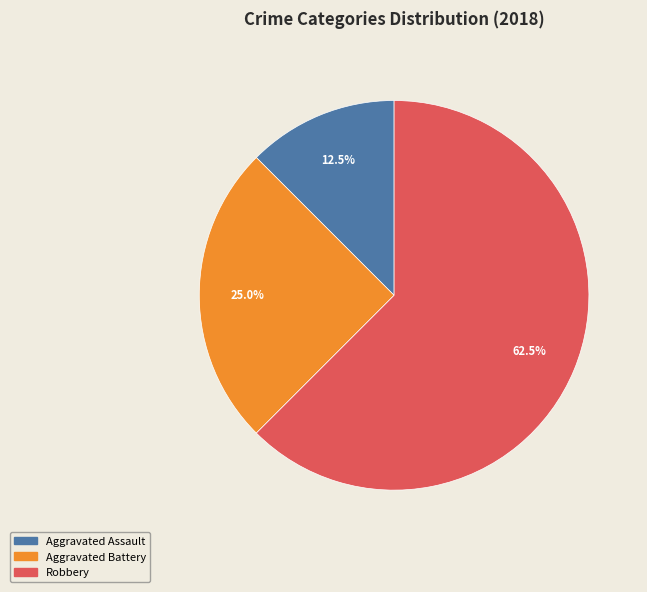

Is Robbery the majority of the pie?

Yes